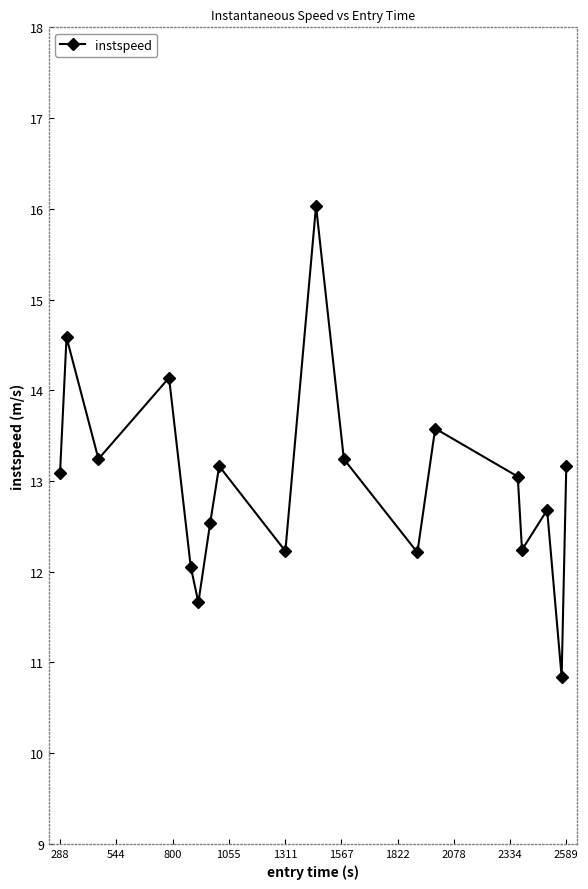

How many interior local valleys (lower than both neighbors) does the data have?

6